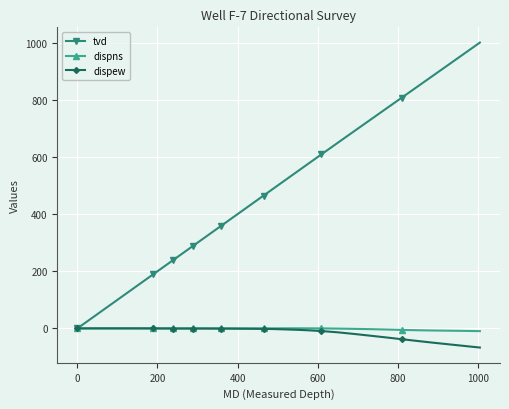

Which series has the largest total across all categories?

tvd